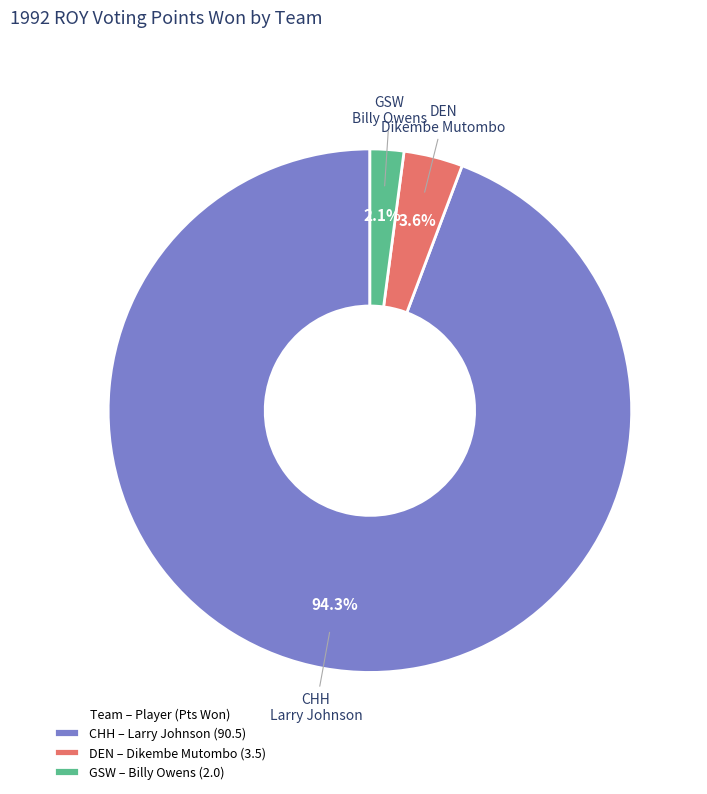

Is there a majority slice in this chart?

Yes